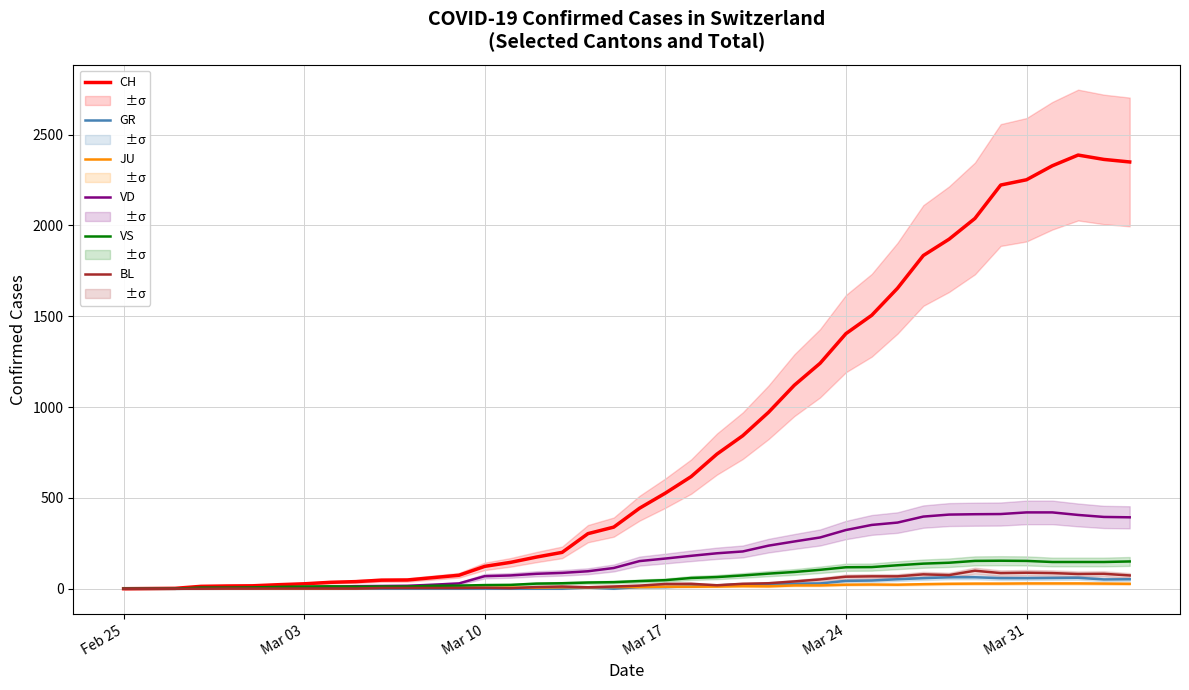

Reading right to left, extract all data points from this chart.

CH: 2349	2363	2387	2328	2251	2222	2038	1924	1834	1654	1505	1404	1241	1120	971	842	741	617	526	443	339	303	200	174	145	123	74	61	48	47	39	35	27	22	16	15	13	2	1	0
GR: 52	51	60	59	58	58	63	63	58	52	45	43	29	27	24	24	18	13	9	9	0	6	0	0	0	0	0	0	0	0	0	0	0	0	0	0	0	0	0	0
JU: 27	28	29	29	29	28	28	27	25	22	23	22	18	18	13	14	12	11	11	9	9	8	8	6	6	5	5	5	5	5	2	1	1	1	1	1	1	1	0	0
VD: 393	395	406	420	420	411	410	408	397	364	351	323	282	260	237	205	195	181	166	152	114	96	87	82	73	69	29	22	16	15	14	11	8	6	4	4	4	0	0	0
VS: 150	147	147	147	153	154	153	143	138	129	119	118	104	92	83	73	64	59	47	42	36	34	30	28	21	20	17	16	12	12	11	13	12	10	7	6	6	0	0	0
BL: 73	82	81	86	88	86	99	75	79	68	68	66	51	40	30	27	19	27	26	17	12	8	12	9	3	5	4	4	4	4	1	1	1	1	1	1	0	0	0	0